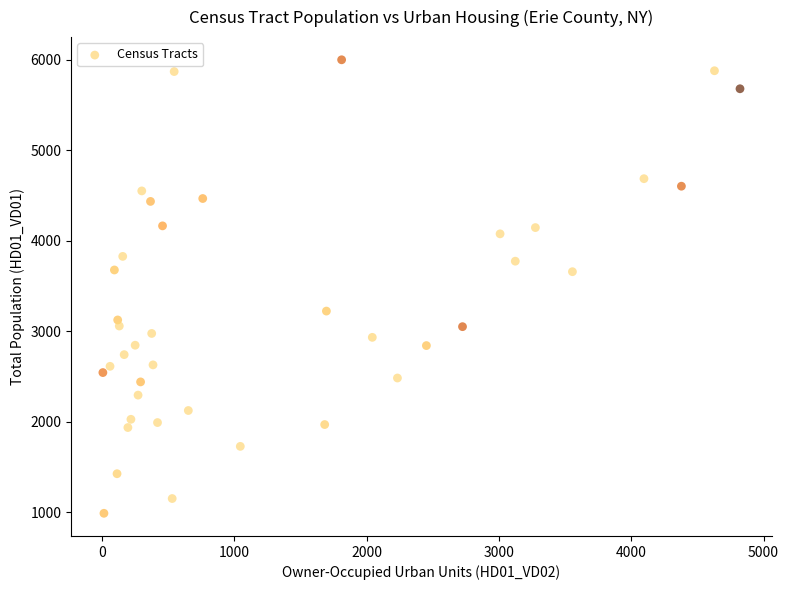

What is the range of X values (max minus min)?

4817